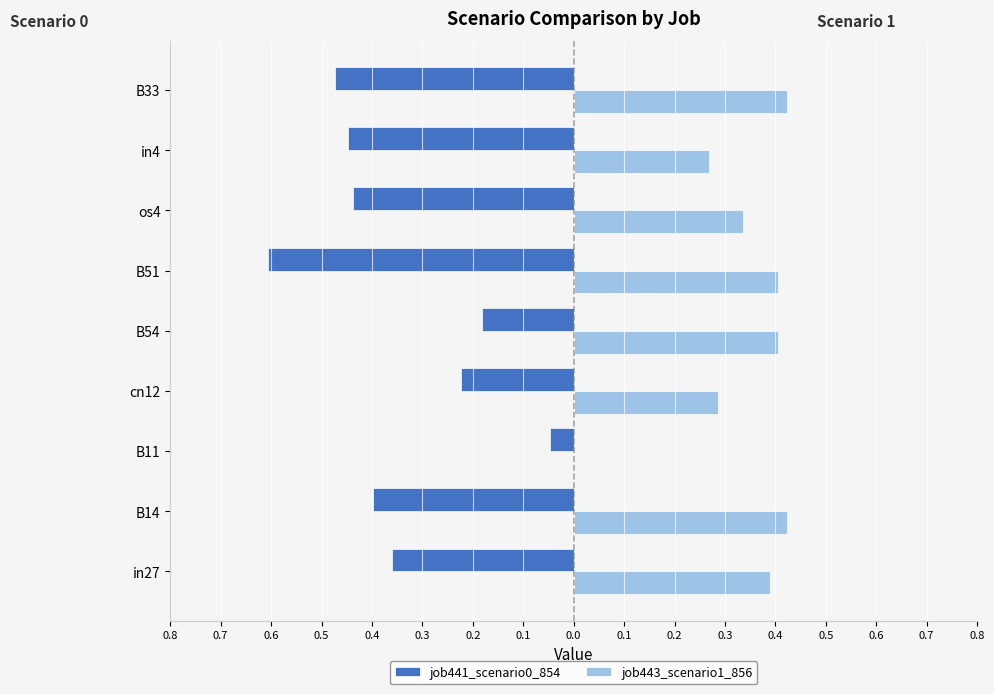

How many categories are shown in the chart?

9